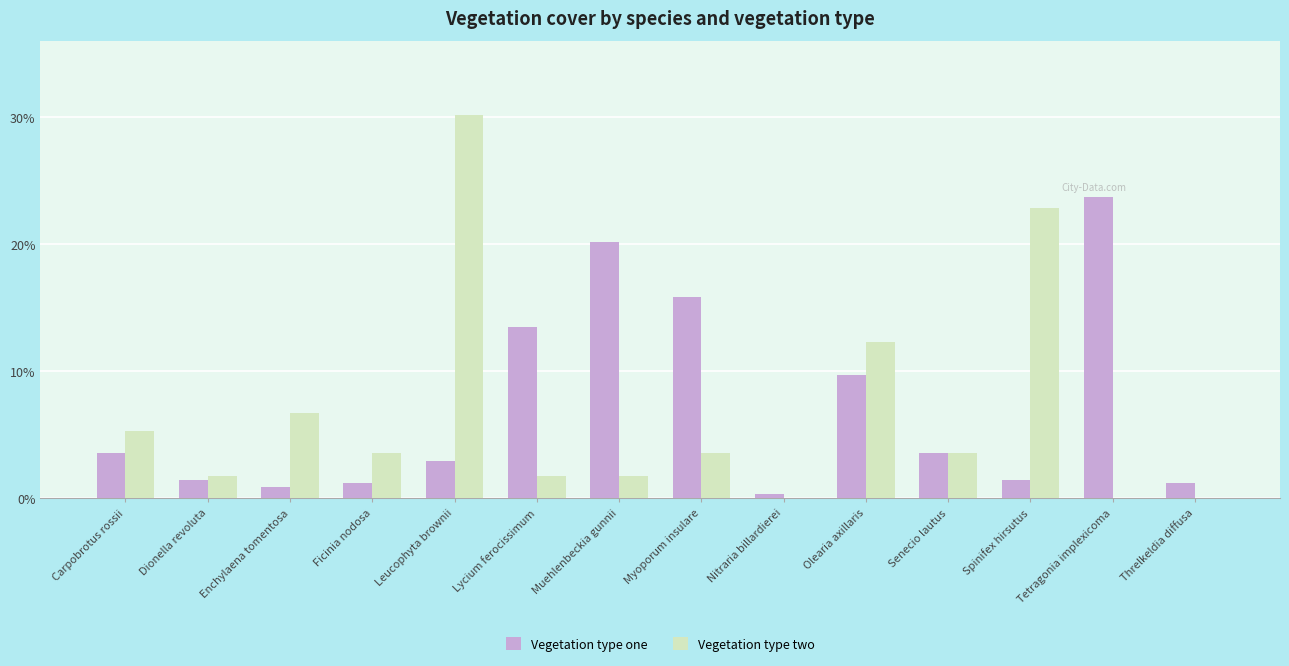

Does the chart contain stacked bars?

No